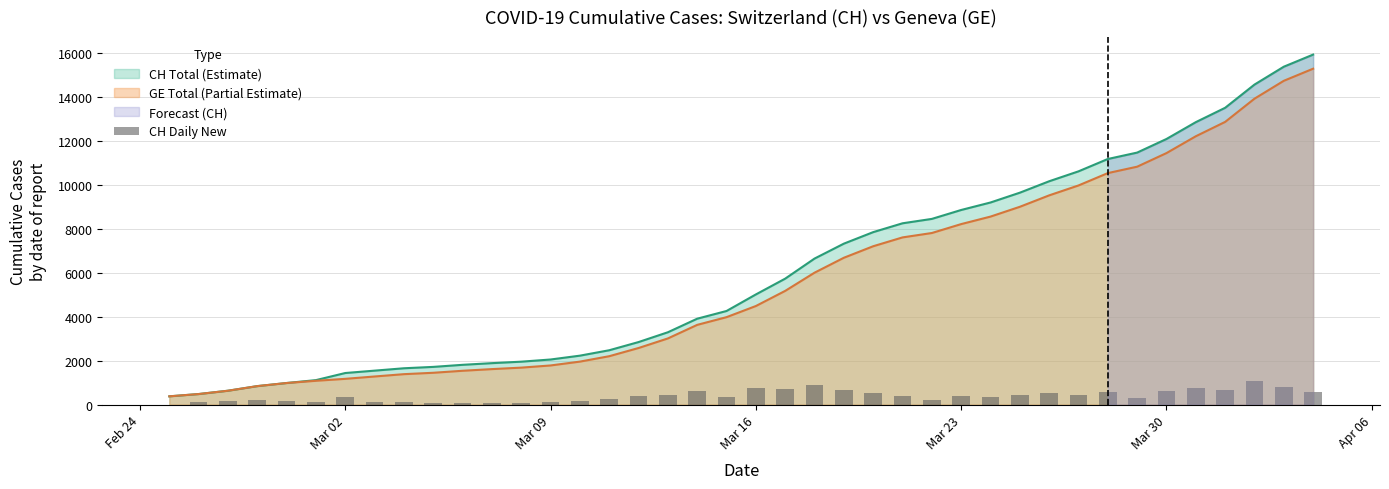

What is the minimum value for GE Total (Partial Estimate)?

375